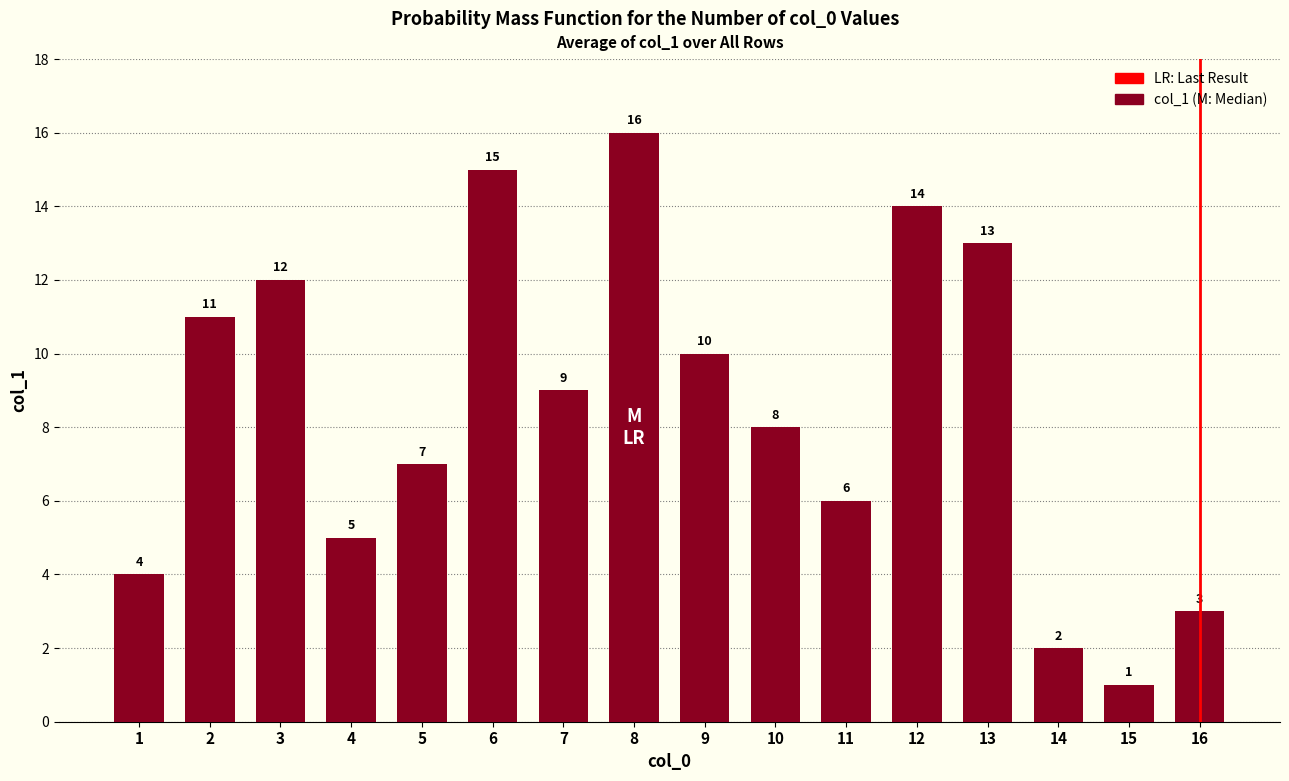

Reading left to right, extract all data points from this chart.

4	11	12	5	7	15	9	16	10	8	6	14	13	2	1	3